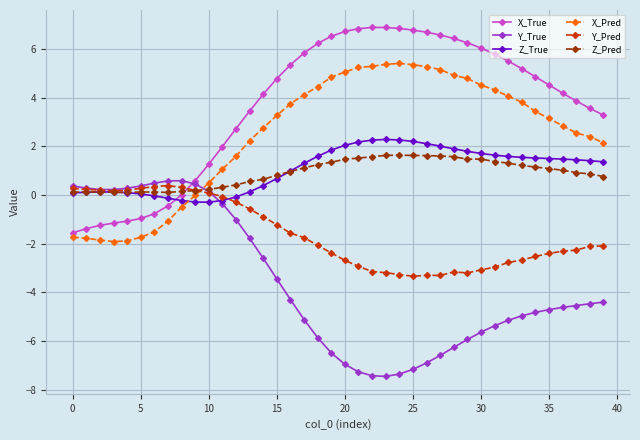

What is the difference between the maximum and minimum values in the Y_Pred series?

3.7